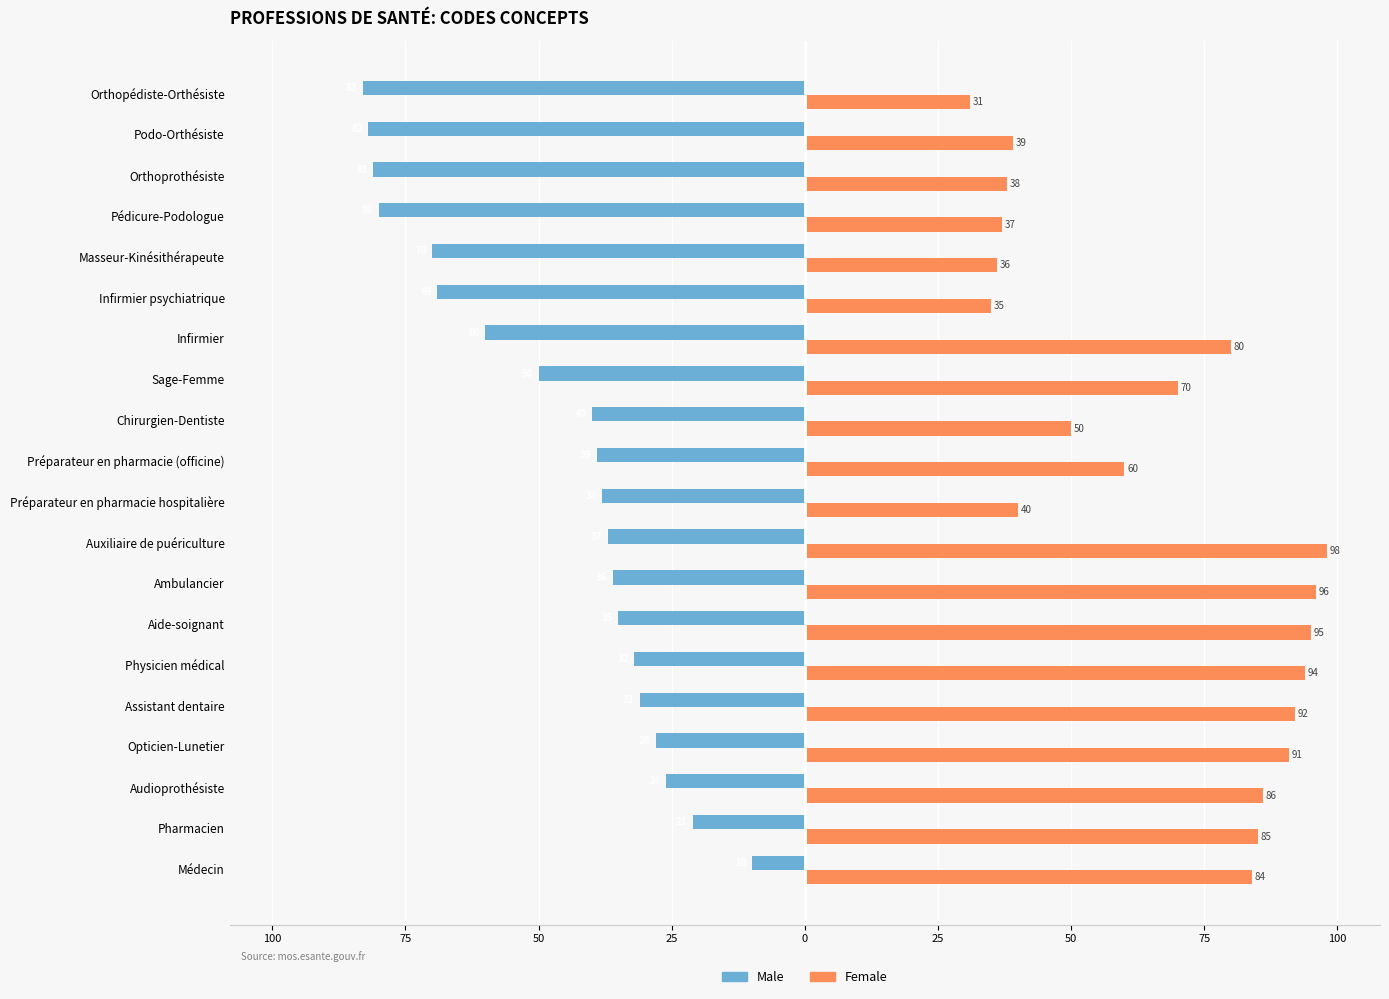

What are all the series names shown in the legend?

Male, Female